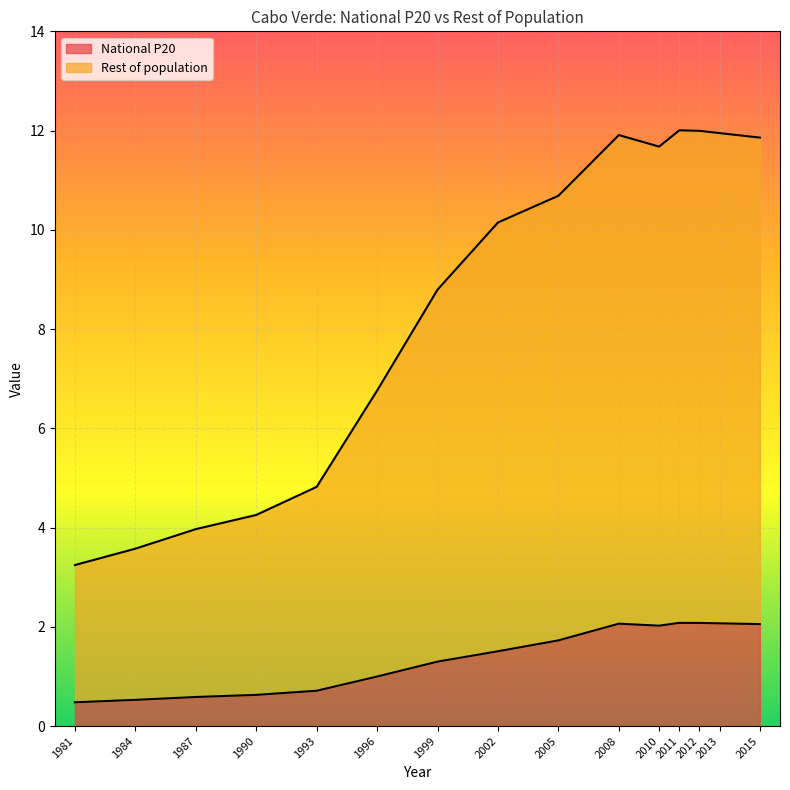

Is it true that National P20 equals 1.0 at 1996?

True